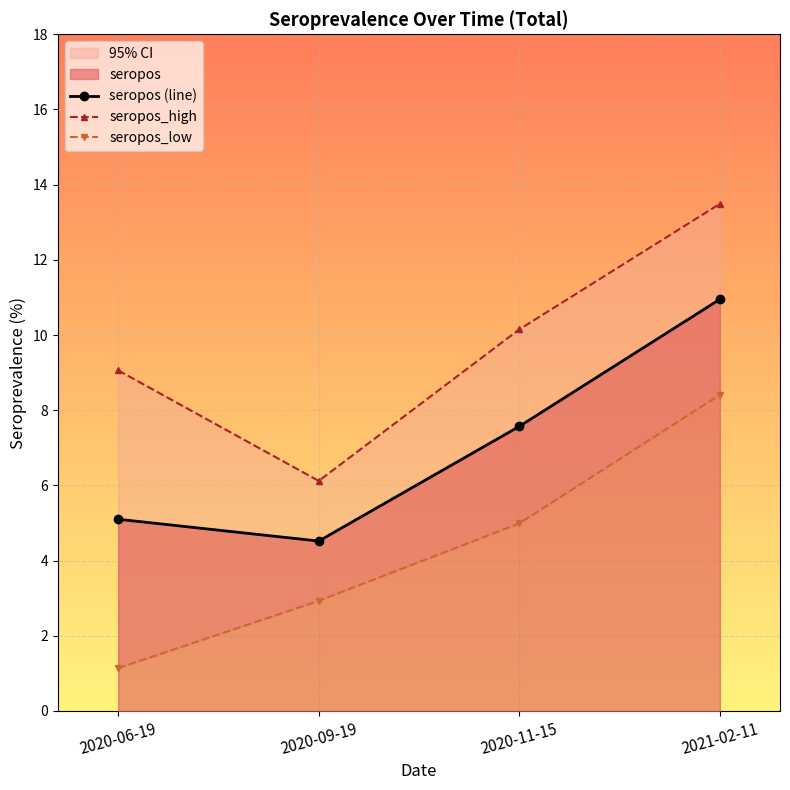

Reading left to right, list all the values displayed in this chart.

seropos (line): 2020-06-19=5.1	2020-09-19=4.5	2020-11-15=7.6	2021-02-11=10.9
seropos_high: 2020-06-19=9.1	2020-09-19=6.1	2020-11-15=10.2	2021-02-11=13.5
seropos_low: 2020-06-19=1.1	2020-09-19=2.9	2020-11-15=5.0	2021-02-11=8.4